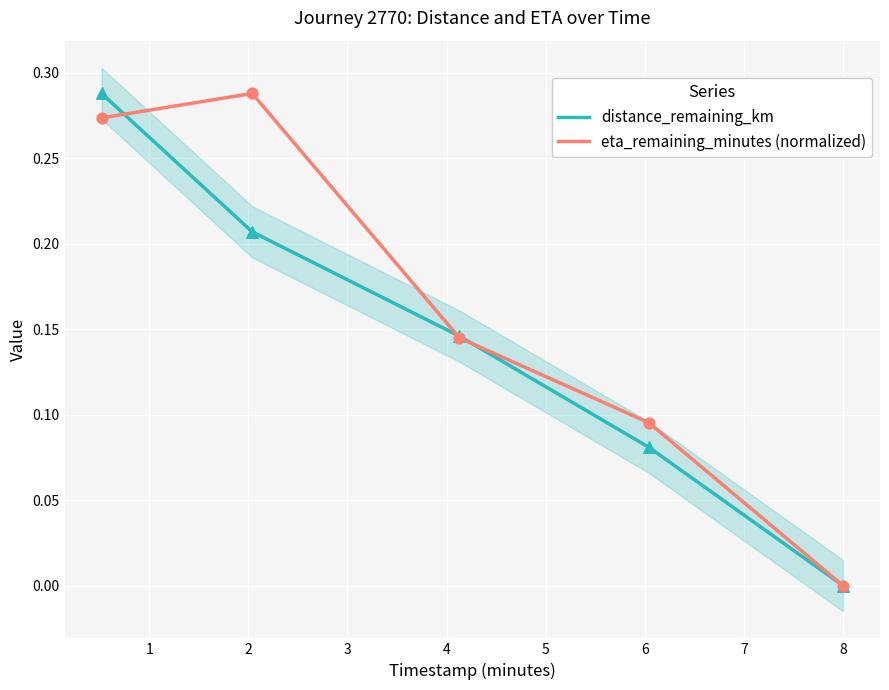

What are all the series names shown in the legend?

distance_remaining_km, eta_remaining_minutes (normalized)